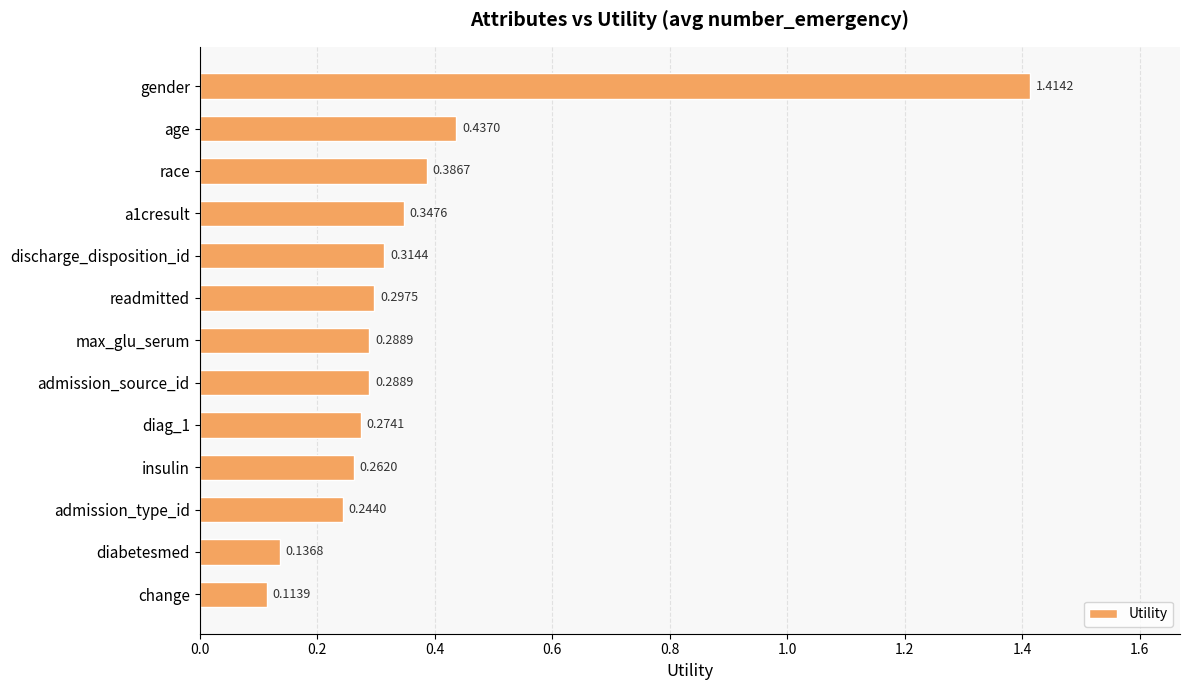

Which label corresponds to the largest value in the chart?

gender